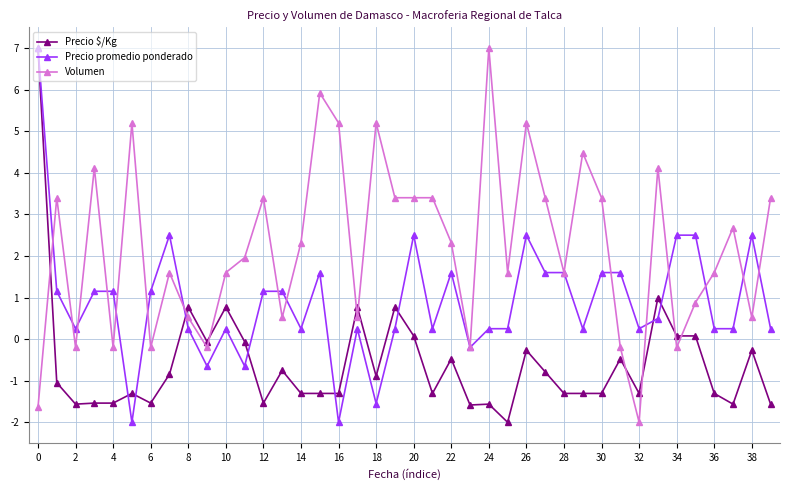

Is this an area chart (filled region under the line)?

No